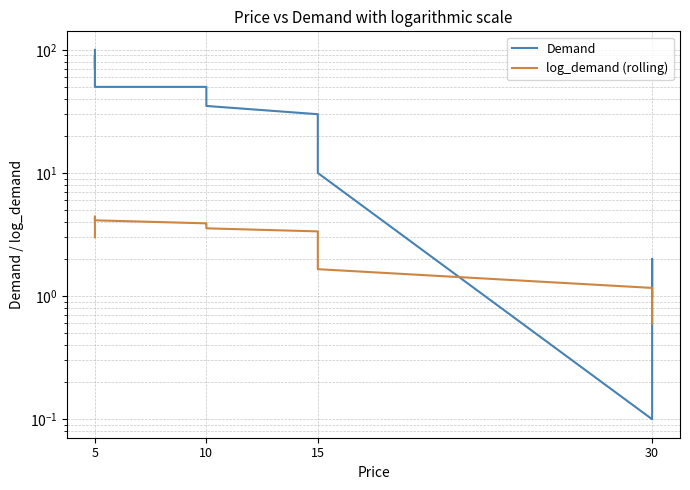

Which series has the largest range (max minus min)?

Demand